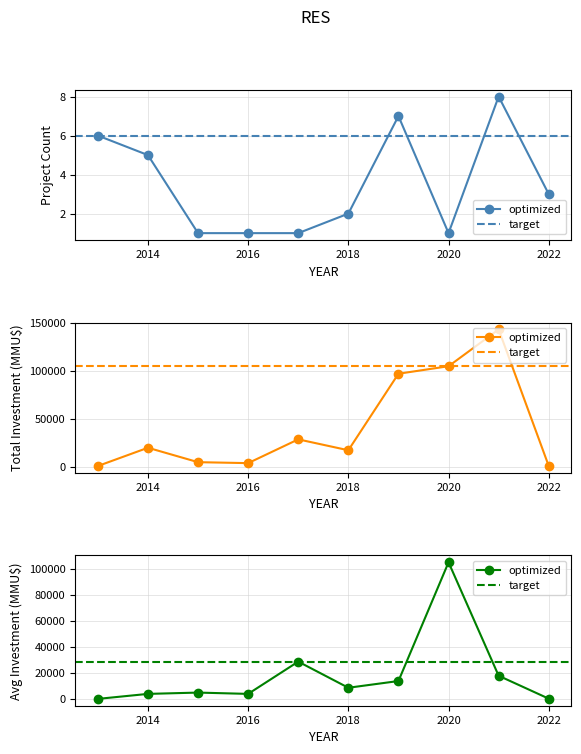

Is it true that count equals 1 at 2016?

True